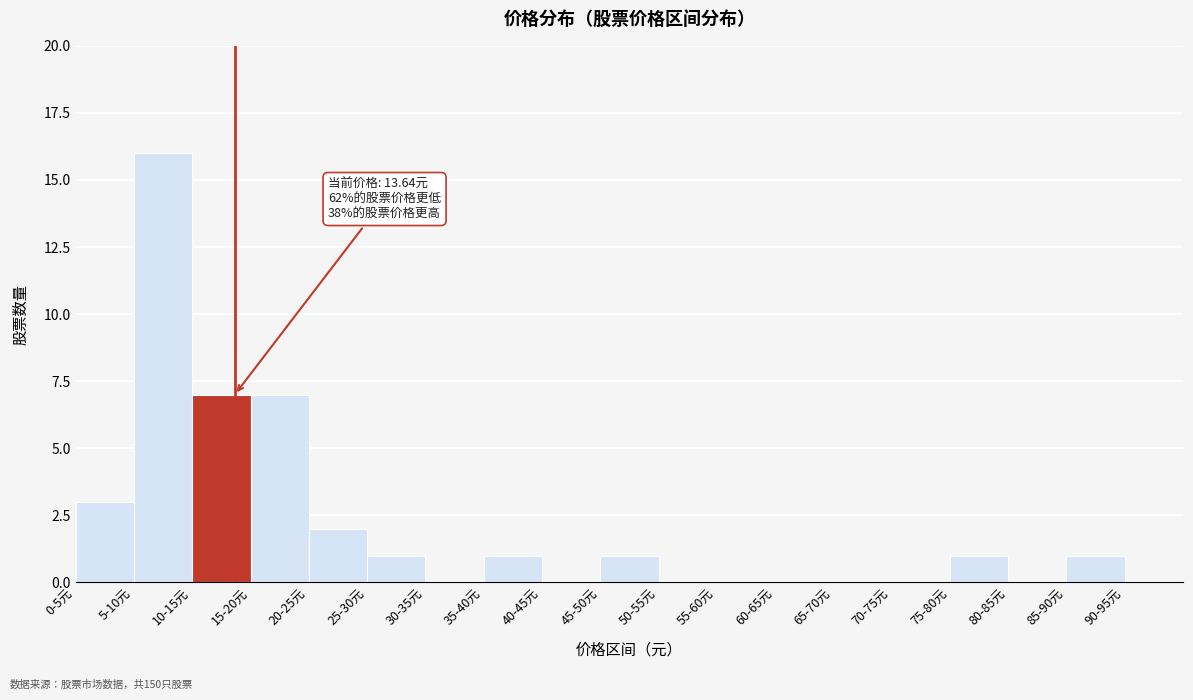

Reading left to right, what are all the values shown in this chart?

0-5元=3	5-10元=16	10-15元=7	15-20元=7	20-25元=2	25-30元=1	30-35元=0	35-40元=1	40-45元=0	45-50元=1	50-55元=0	55-60元=0	60-65元=0	65-70元=0	70-75元=0	75-80元=1	80-85元=0	85-90元=1	90-95元=0